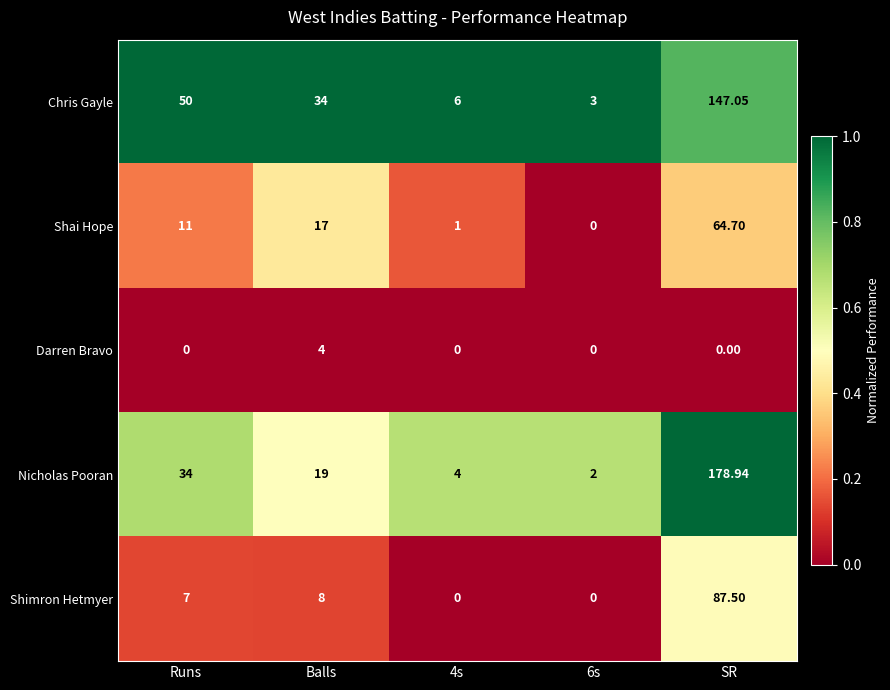

At which label does Darren Bravo reach its peak?

Balls